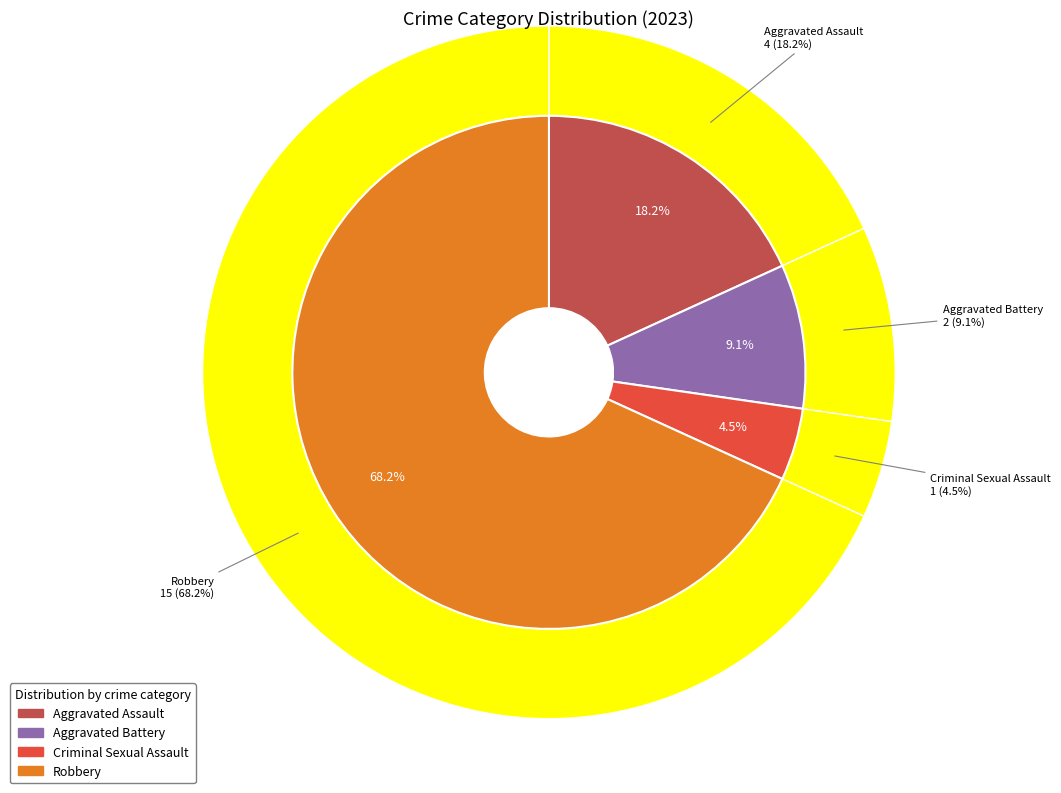

How many segments does this pie chart have?

4